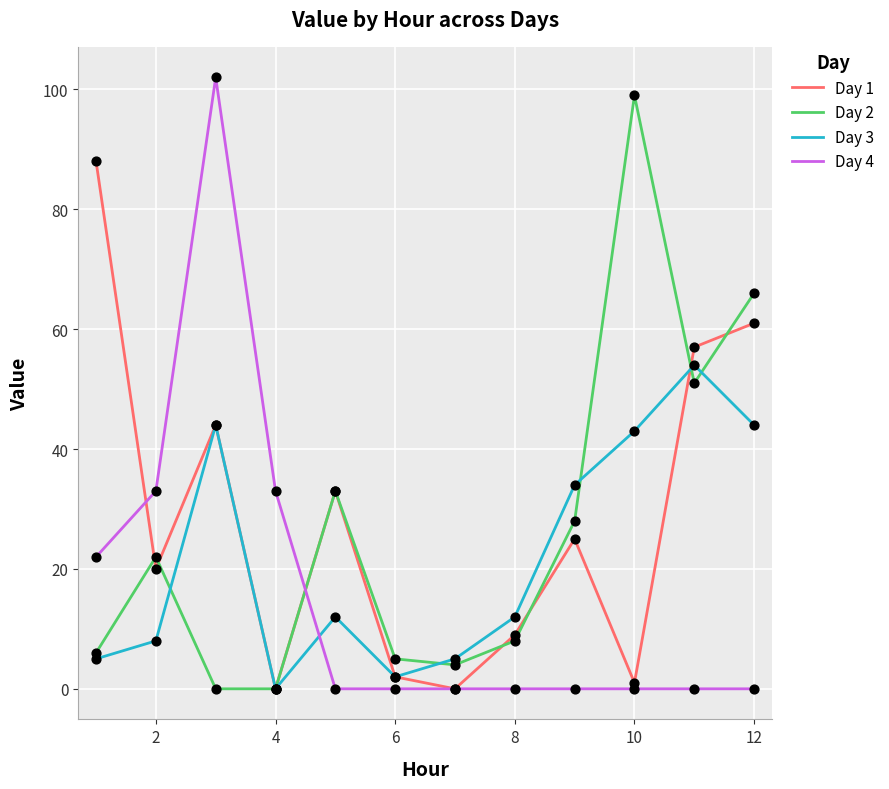

At how many categories does at least one series exceed 20?

9